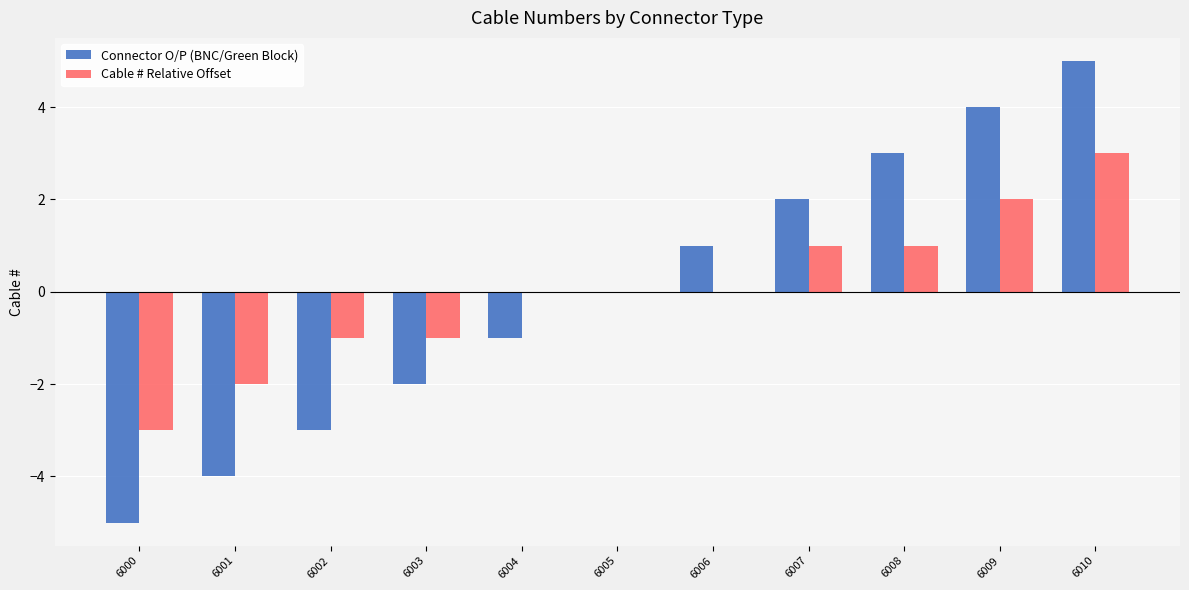

What is the difference between the Connector O/P (BNC/Green Block) values at 6000 and 6007?

7